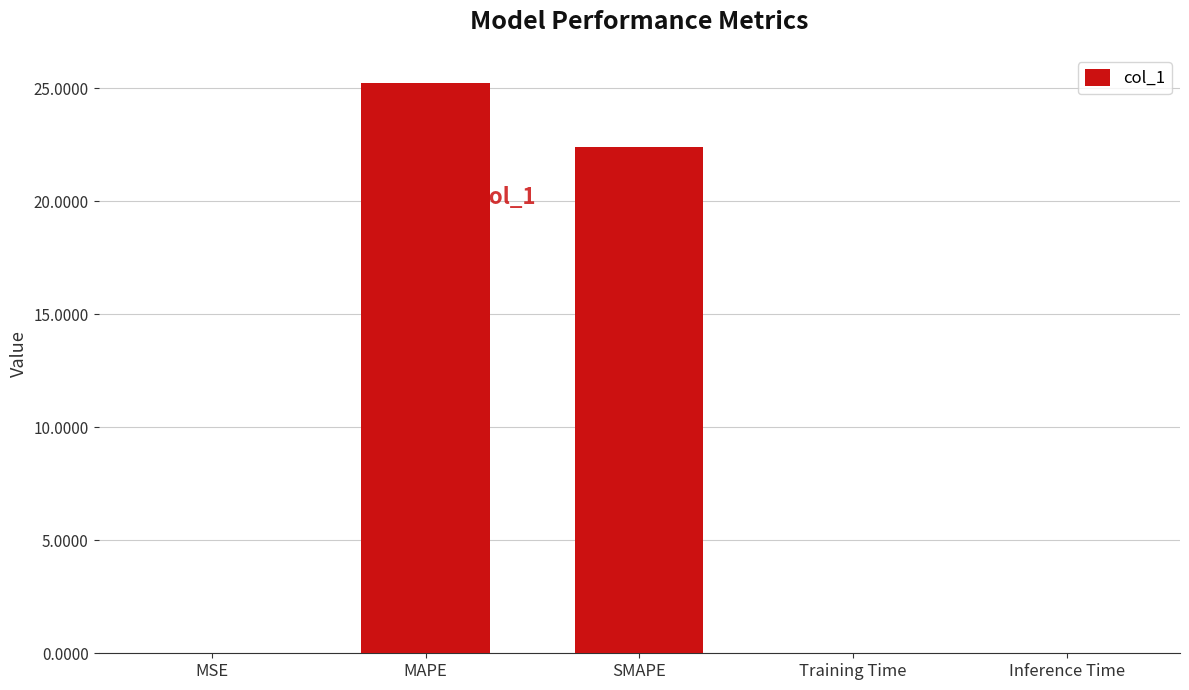

Which category has the highest value across all series?

MAPE